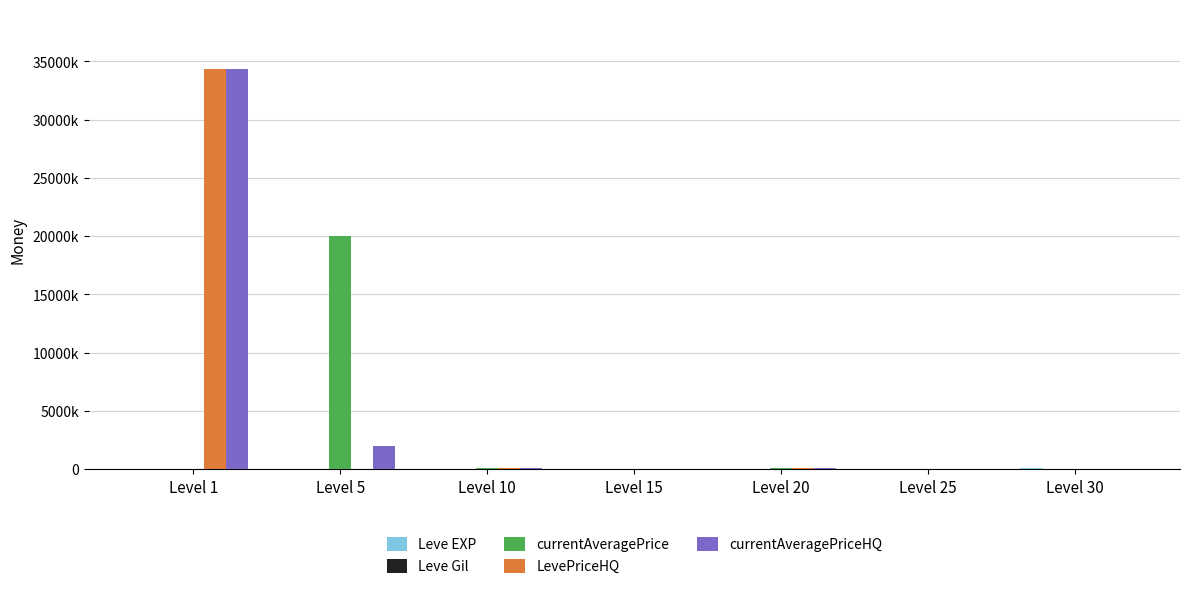

Between Level 10 and Level 30, which is larger?

Level 30